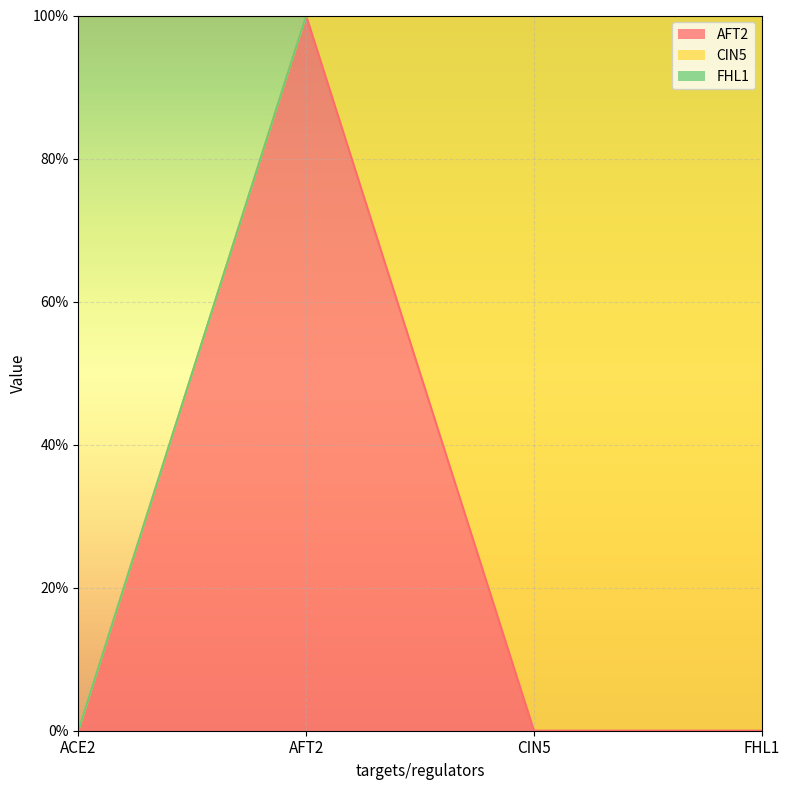

What is the spread (max minus min) of values at CIN5?

1